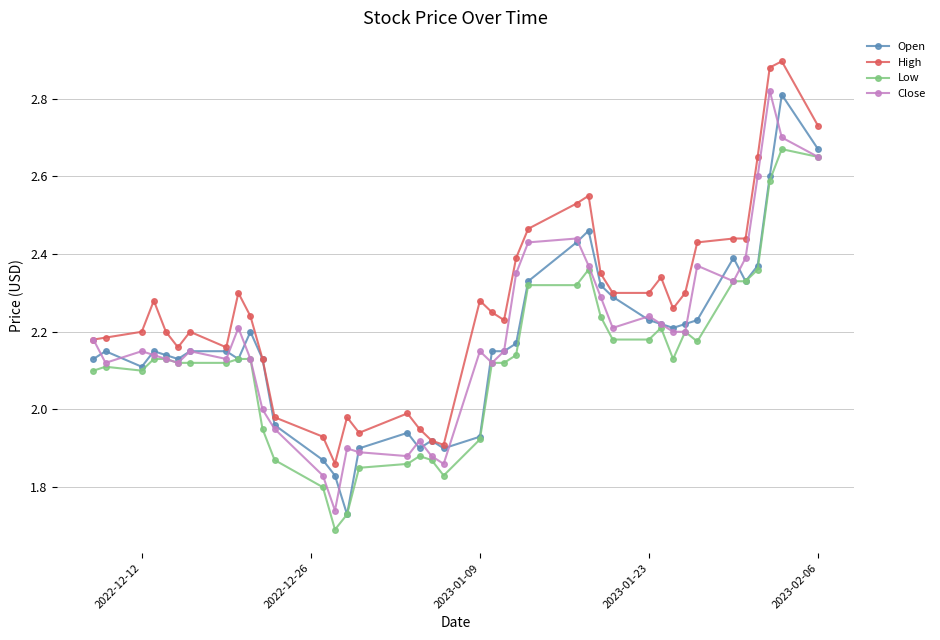

Which series has the largest total across all categories?

High